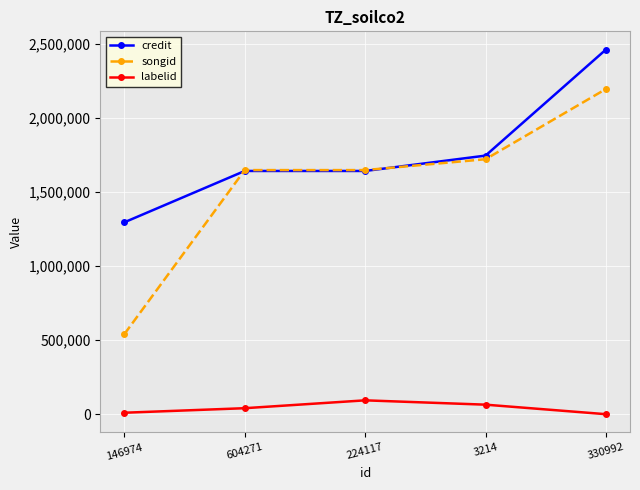

Between 604271 and 330992, which series saw the biggest shift?

credit